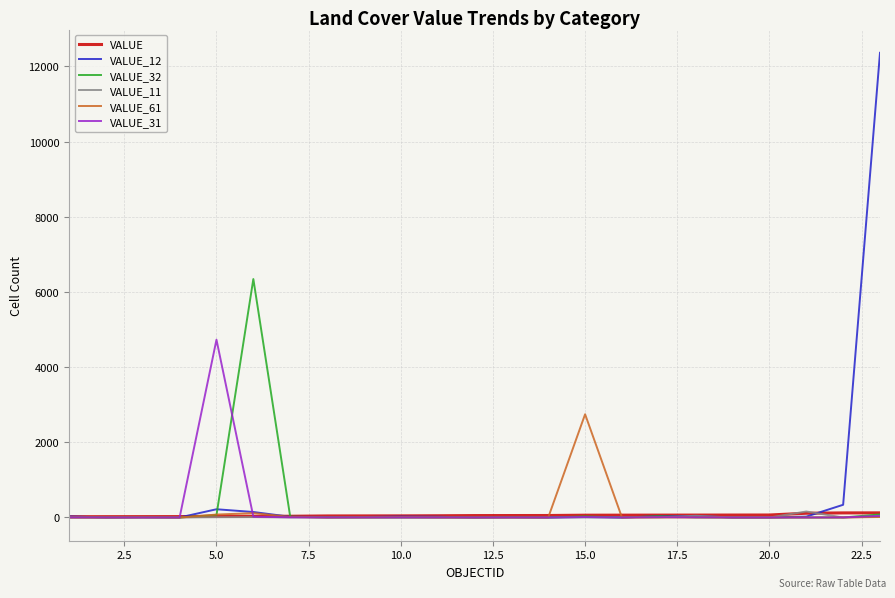

Which series has the largest range (max minus min)?

VALUE_12